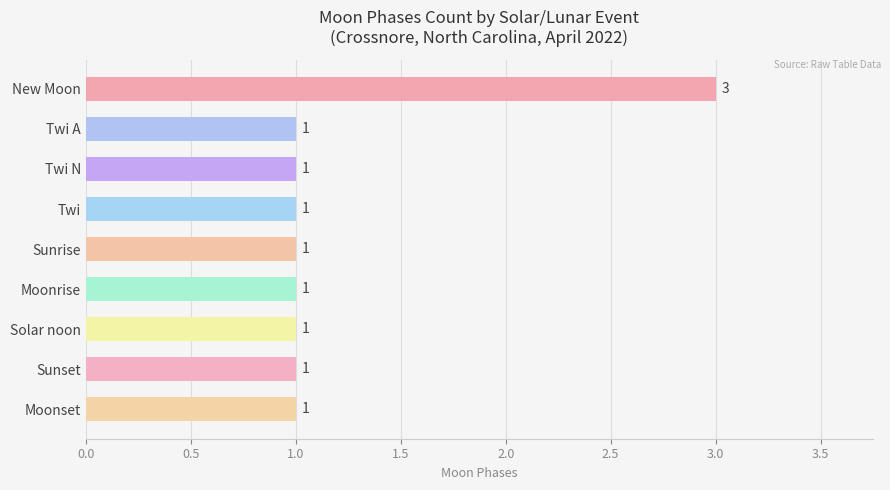

True or false: the data shows 1 at Moonset.

True